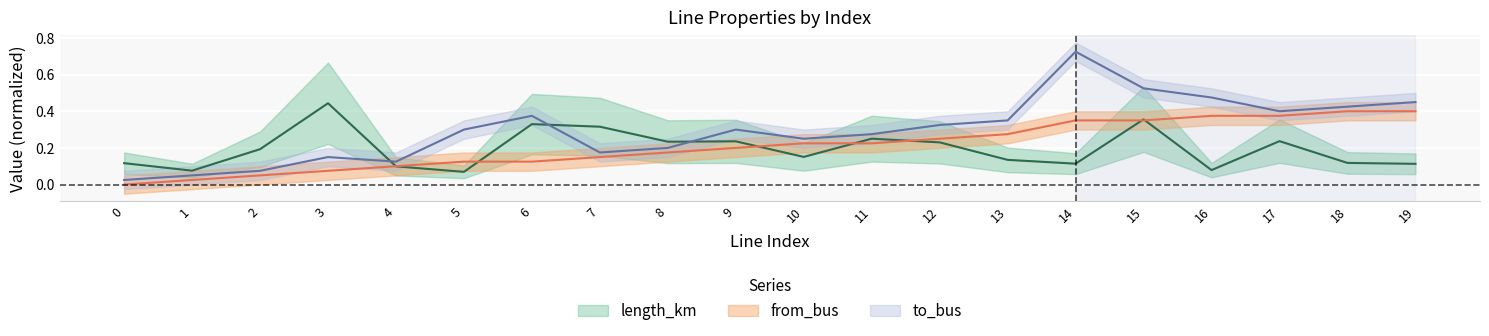

Count the number of categories in the chart.

20